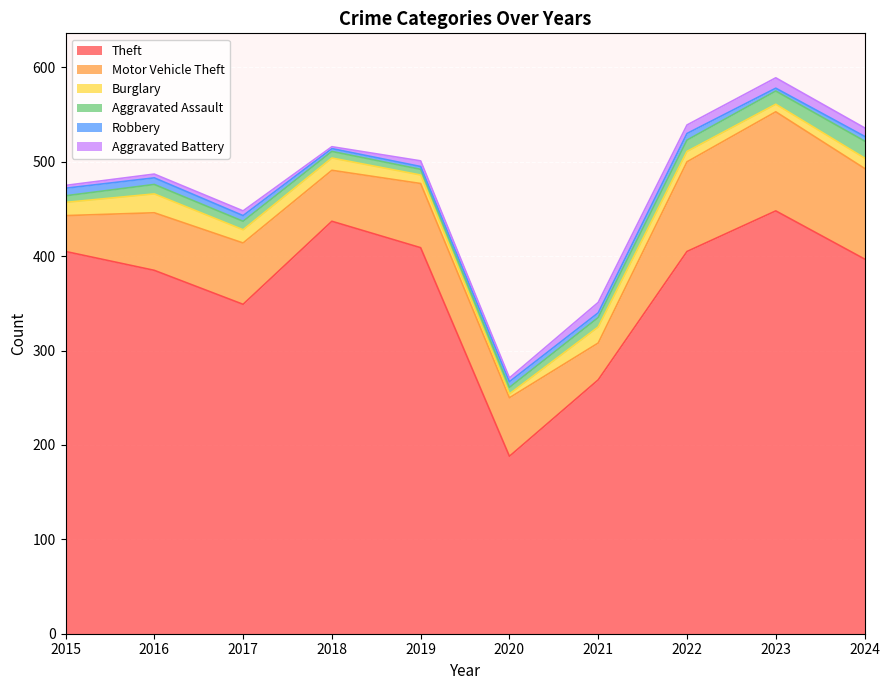

Between which two adjacent categories do Aggravated Assault and Robbery first intersect?

2015 and 2016